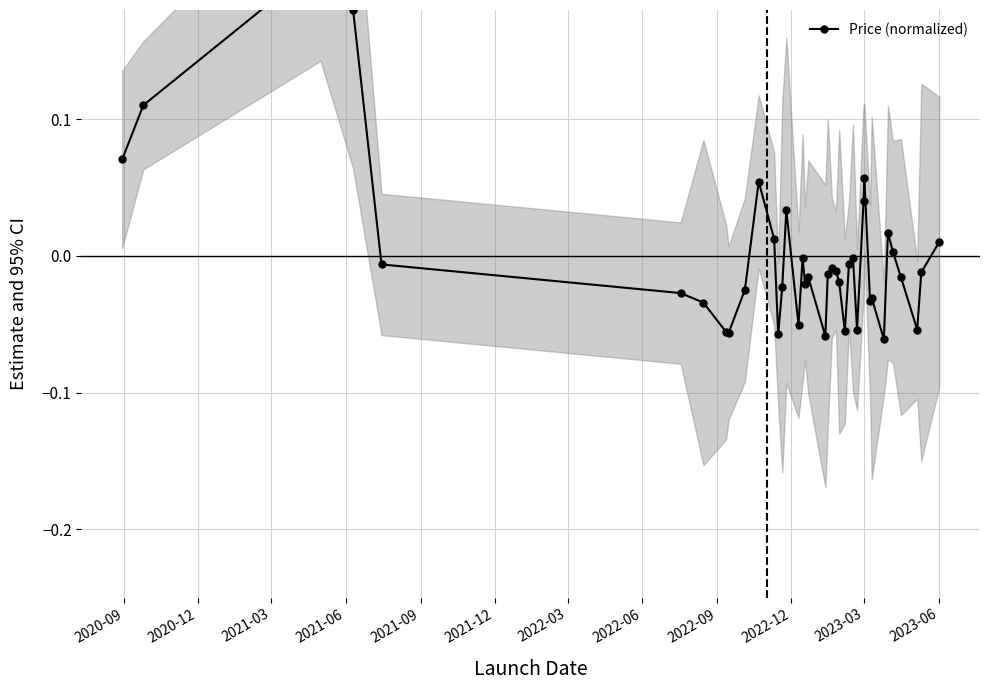

True or false: the data shows -0.0 at 2022-12.

False